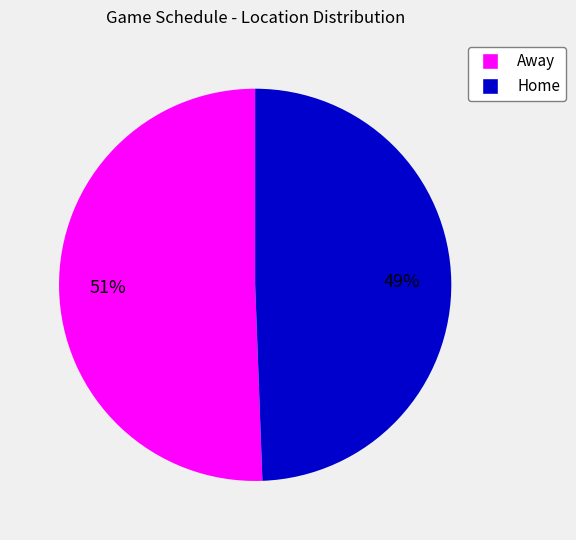

Which slice is the smallest?

Home